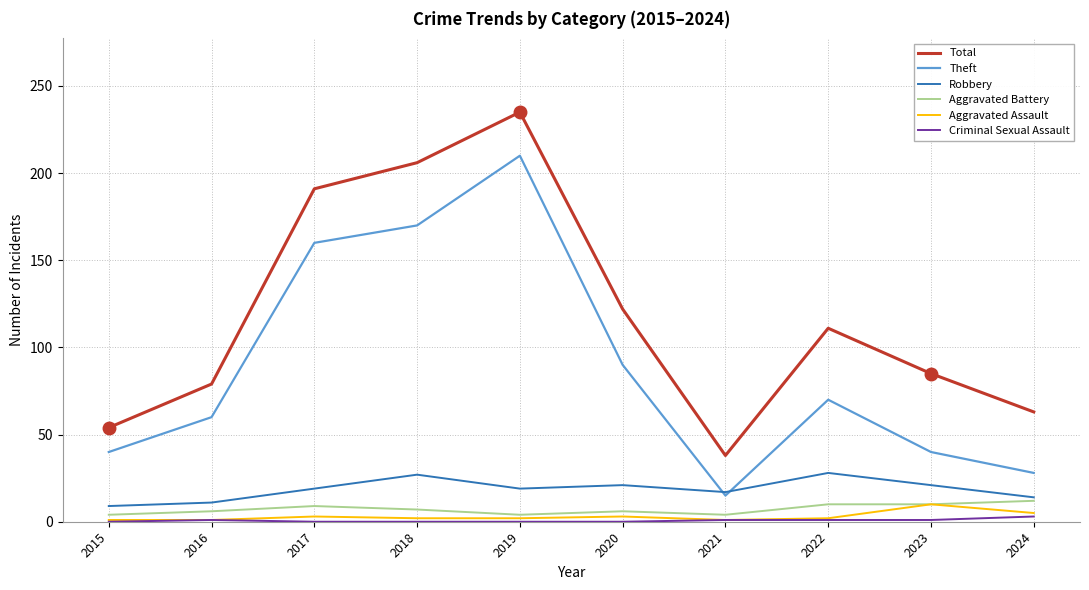

Does the chart display data point markers on the line(s)?

No